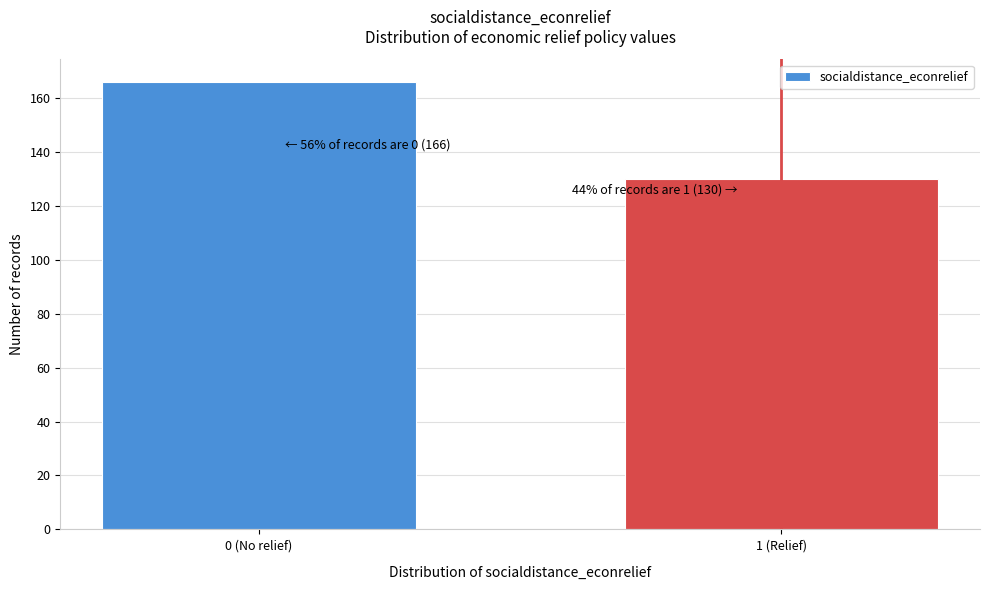

Reading left to right, extract all data points from this chart.

166	130